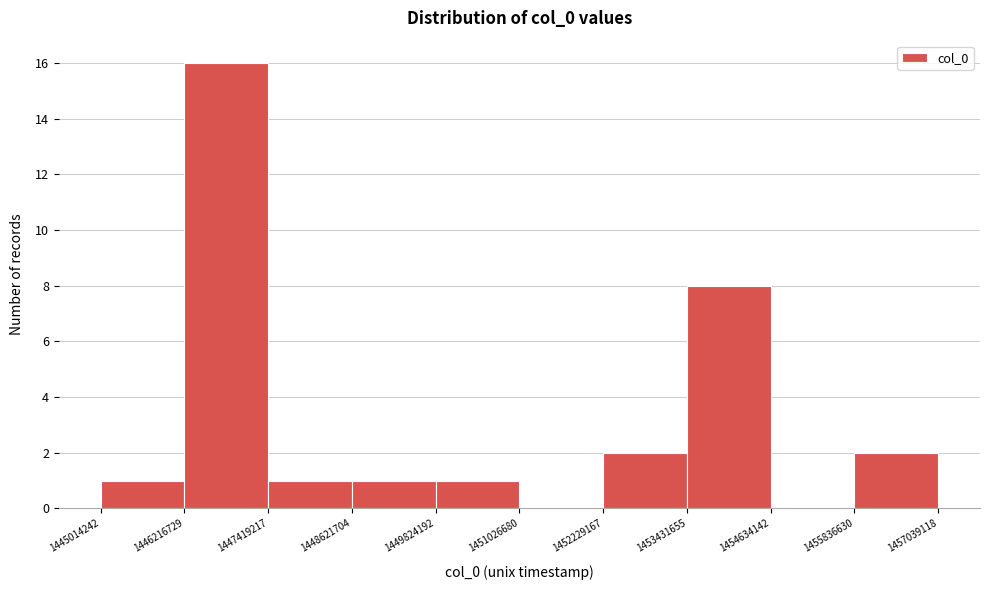

What is the height of the bar covering 1446216729 to 1447419217 on the x-axis? The values are not printed on the chart, so give them approximately, as read against the axis.

16